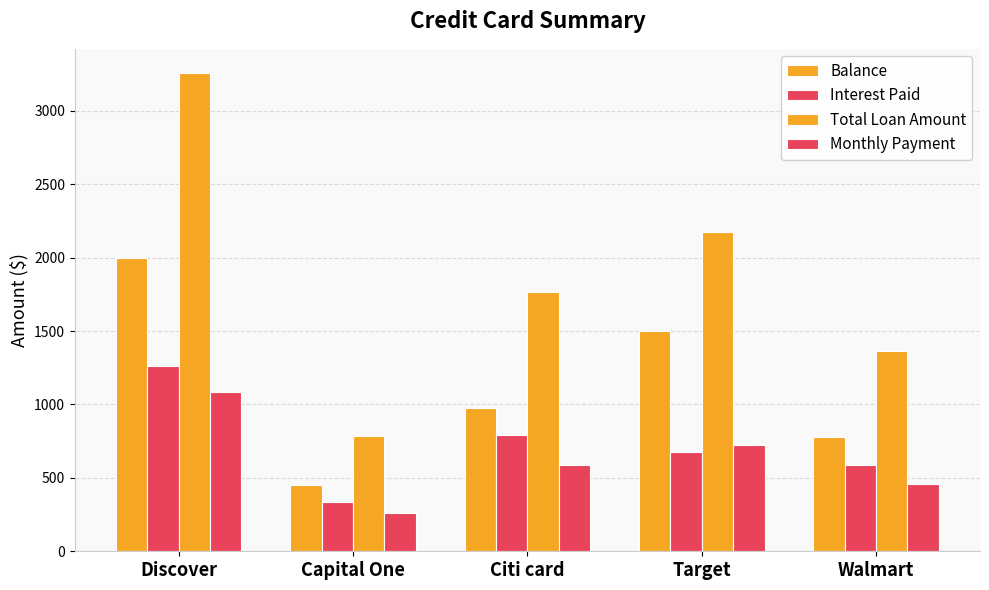

What is the average value of the Interest Paid series?

729.5